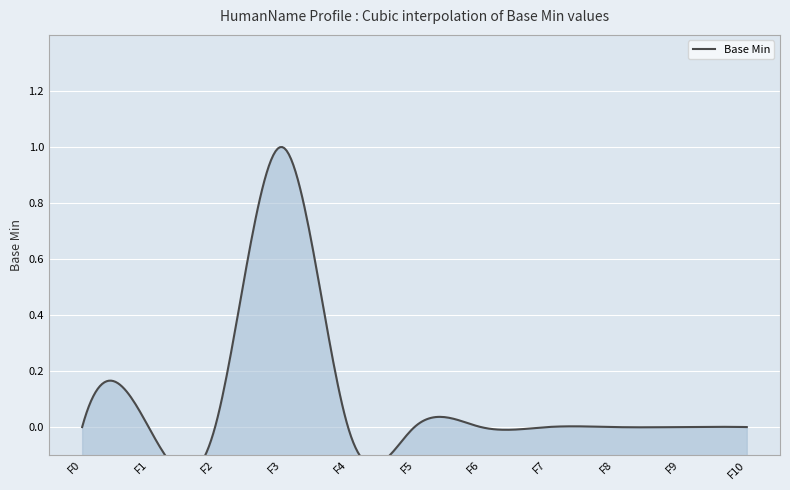

What is the sum of all values?

1